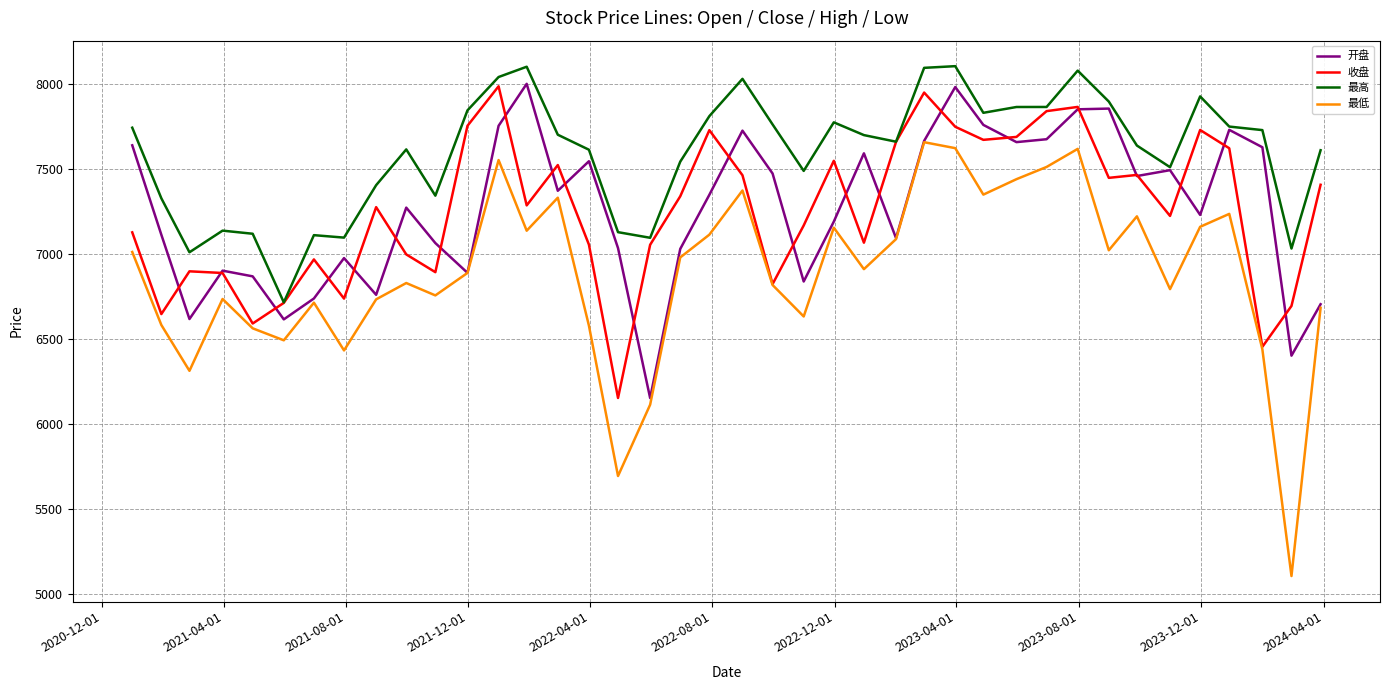

What is the minimum value for 收盘?

6152.4